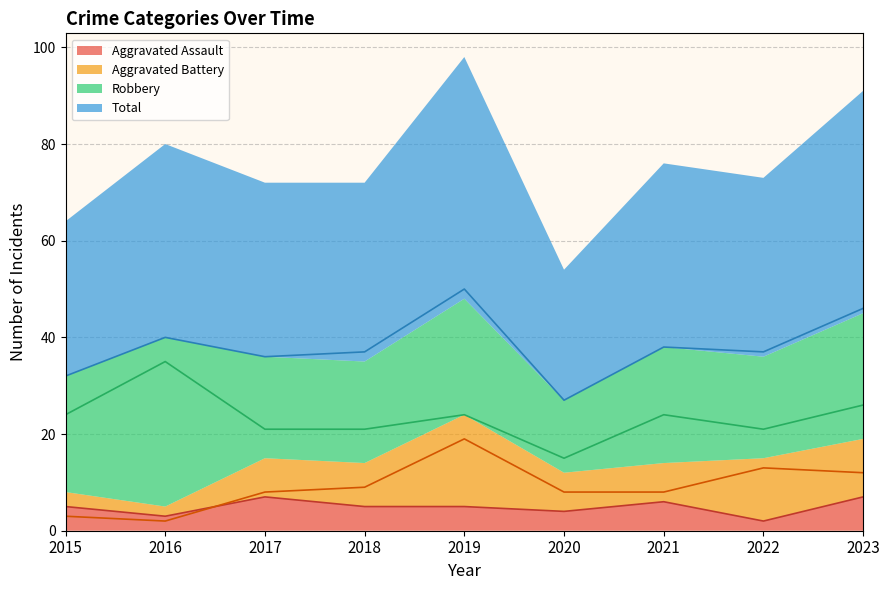

Does the chart display data point markers on the line(s)?

No